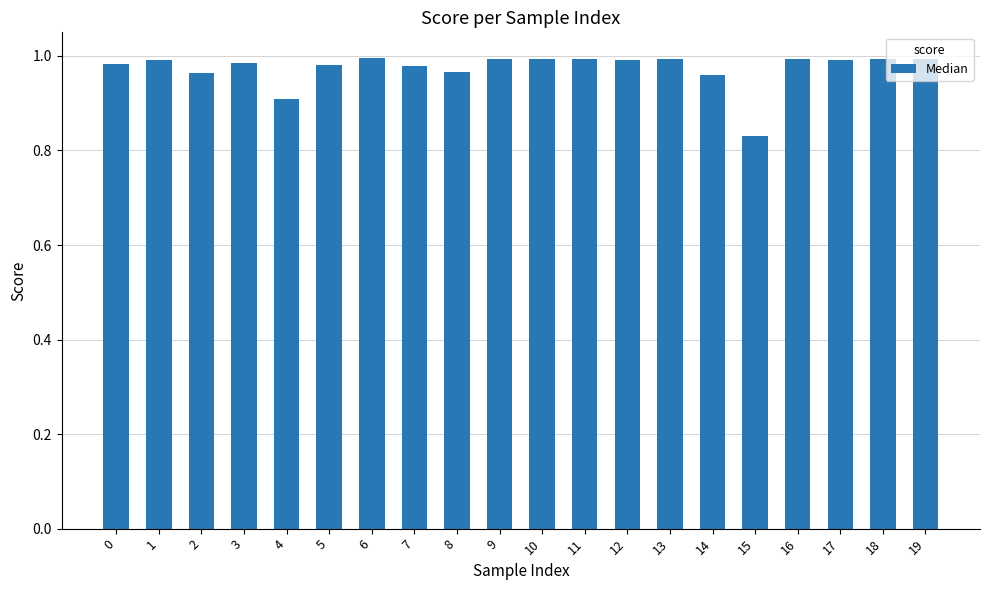

The chart shows a value of 1.0 at 2. True or false?

True